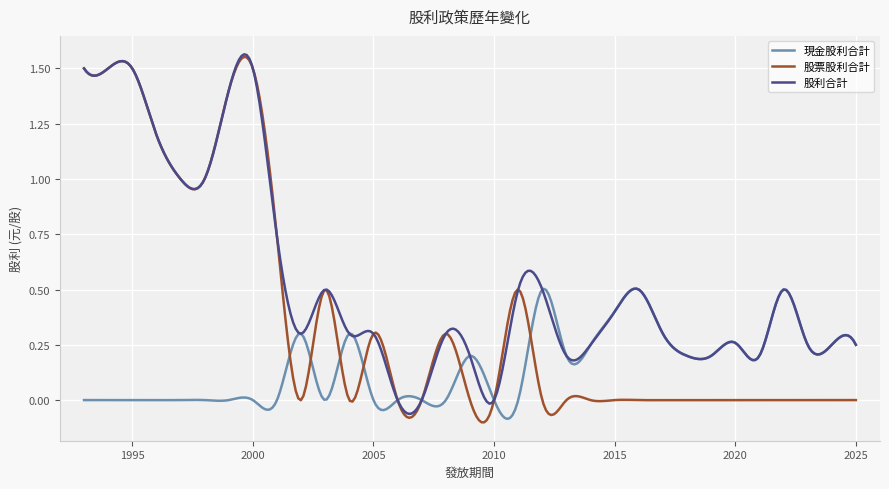

List the series in order of their overall mean, highest first.

股利合計, 股票股利合計, 現金股利合計